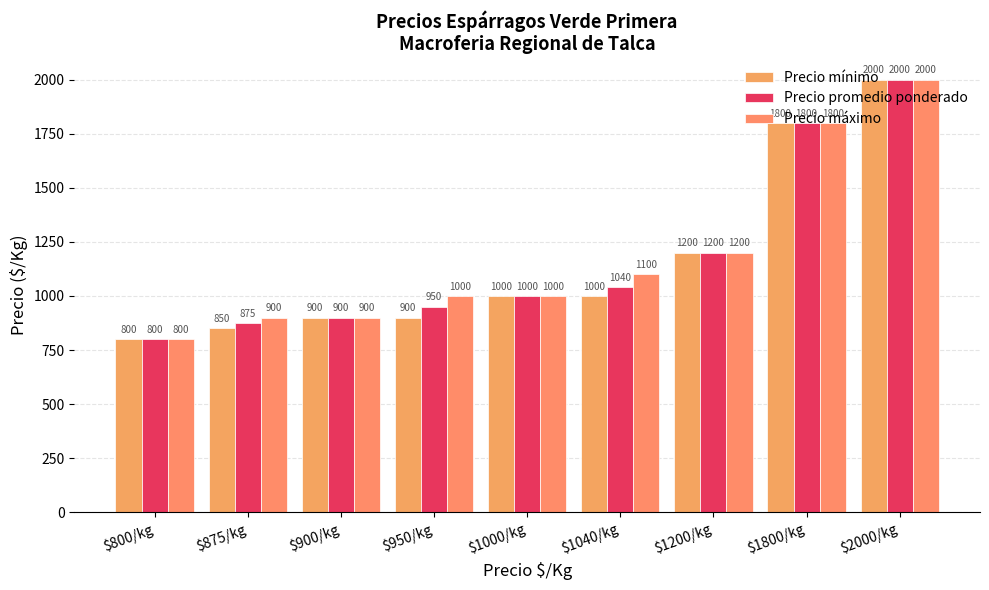

What is the average value of the Precio mínimo series?

1161